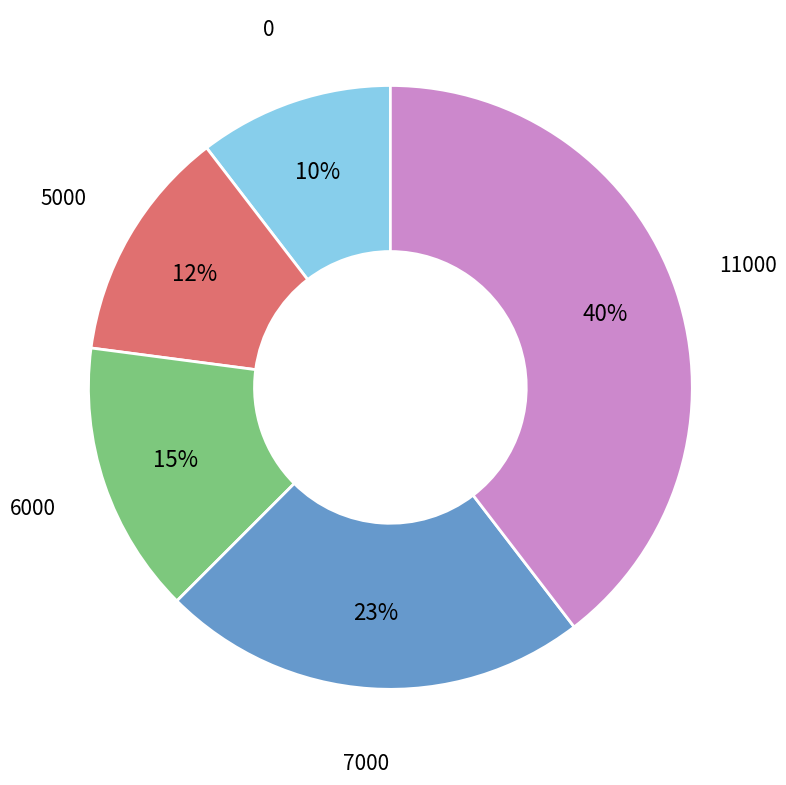

Combined, do 6000 and 0 account for over 50%?

No